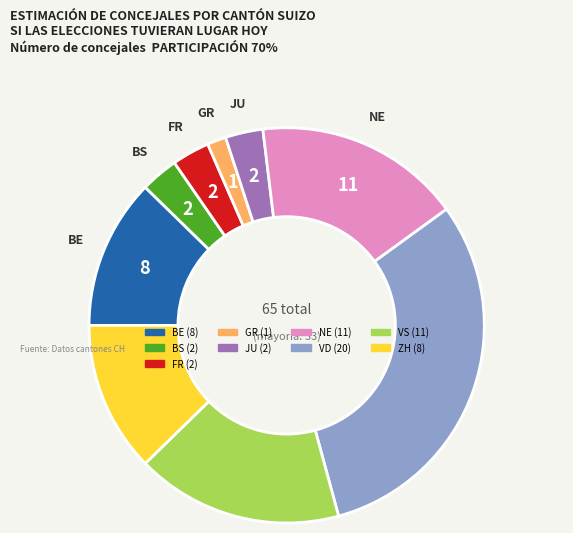

Does any single category account for the majority?

No